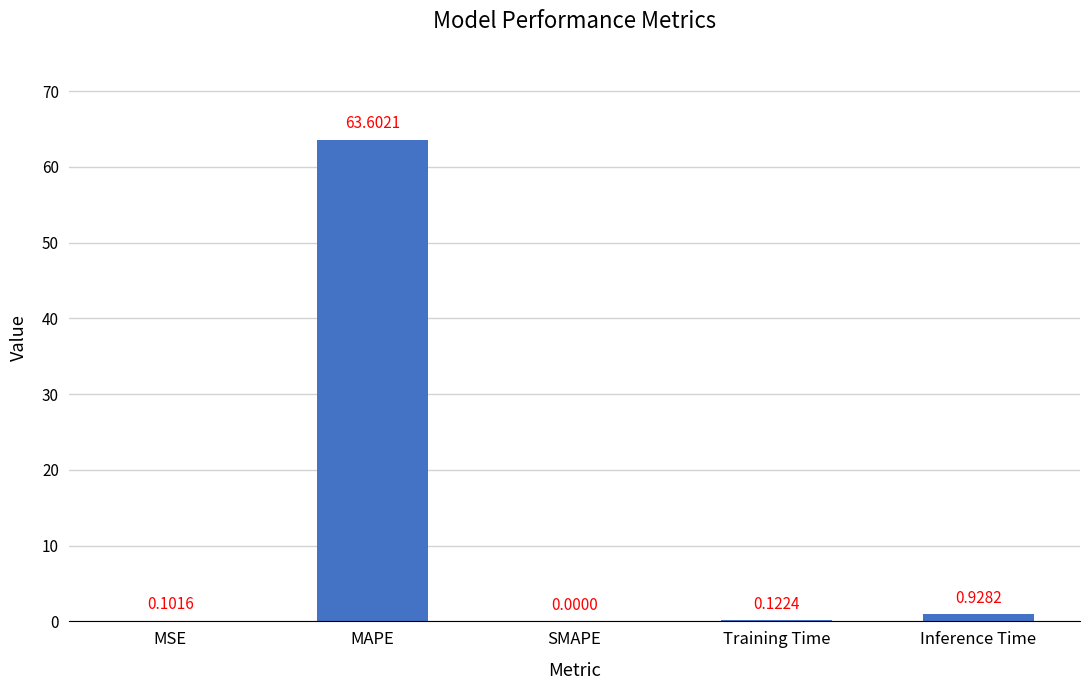

What is the sum of all values?

64.8